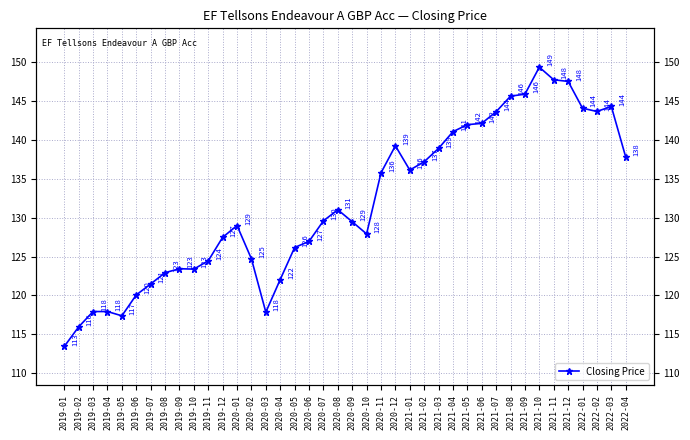

What is the minimum value shown in the chart?

113.4